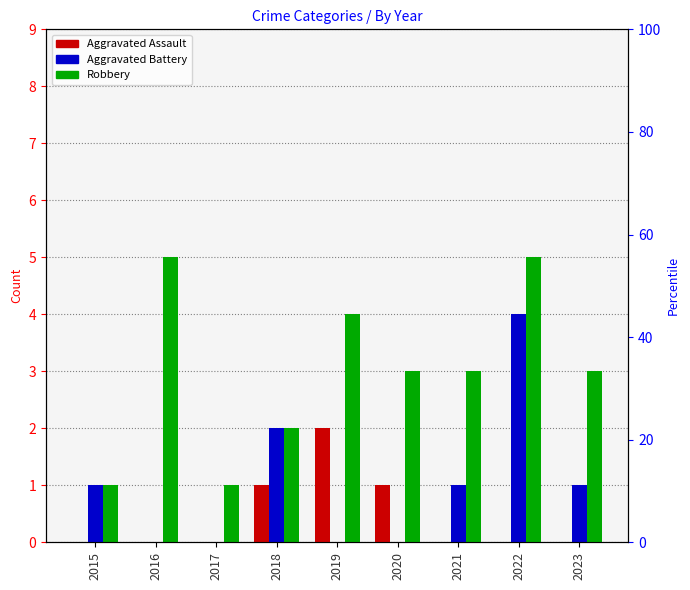

The value of Robbery at 2022 is 5. True or false?

True